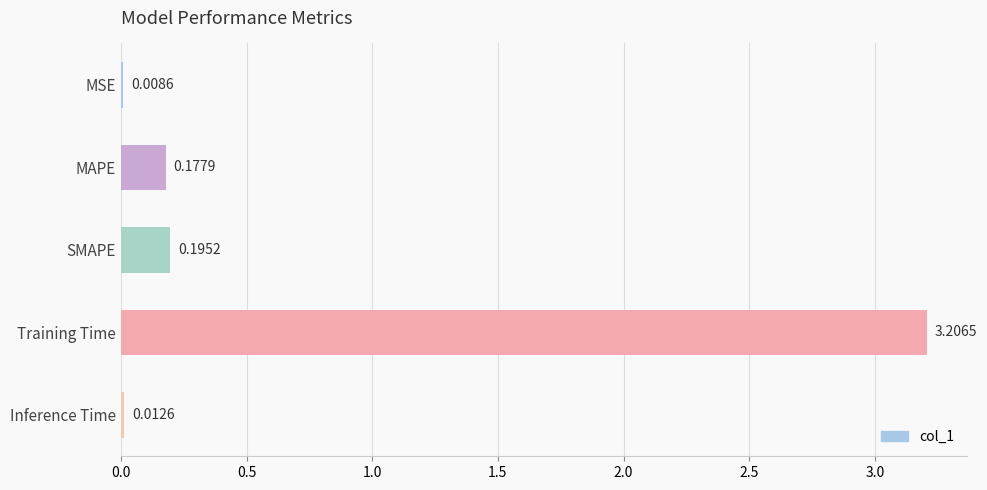

Which category has the highest value across all series?

Training Time